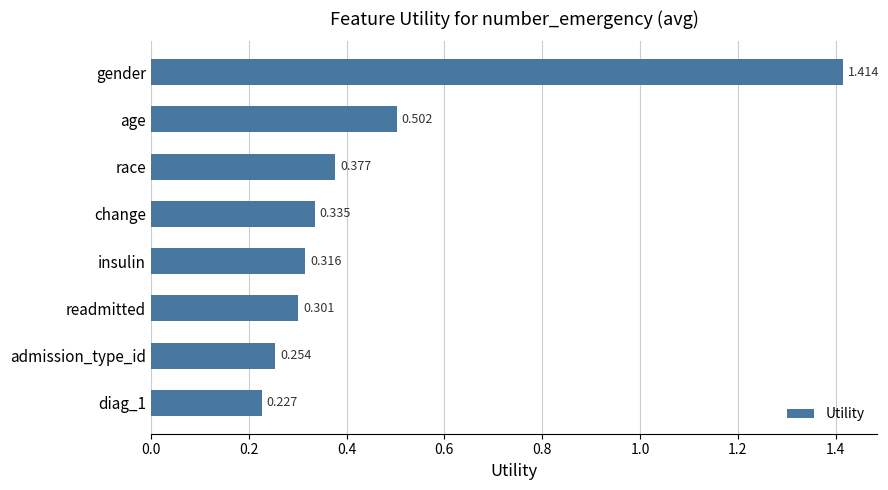

At which label is the value closest to 0?

diag_1